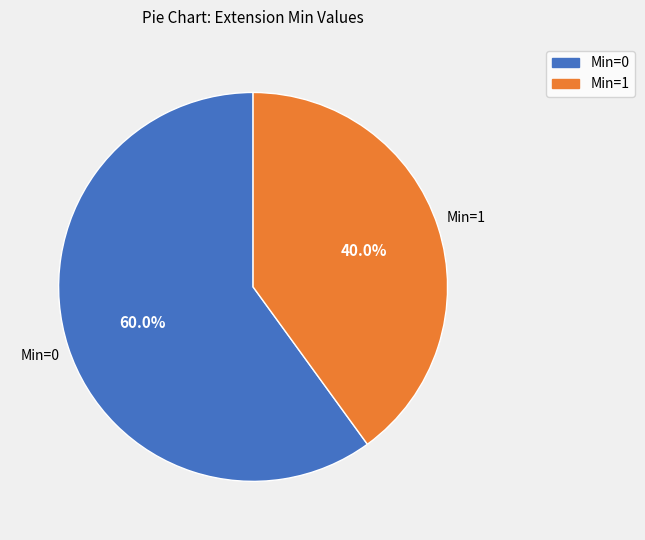

Count the number of slices in the pie.

2